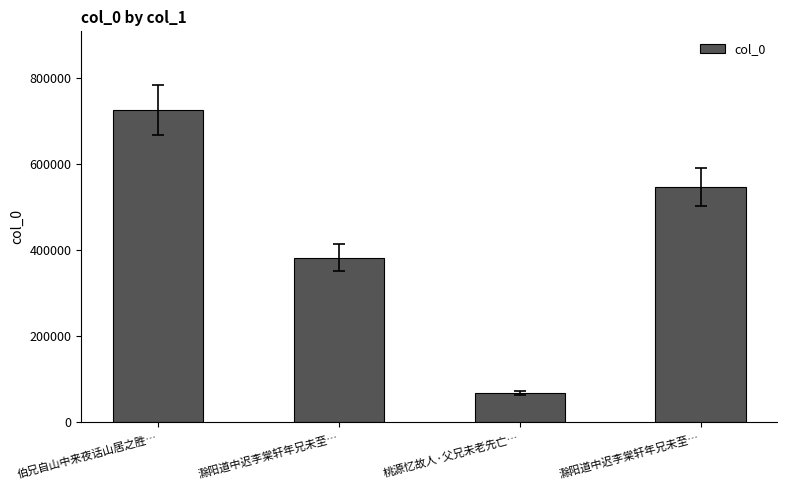

Reading left to right, extract all data points from this chart.

727561	383263	68397	547295